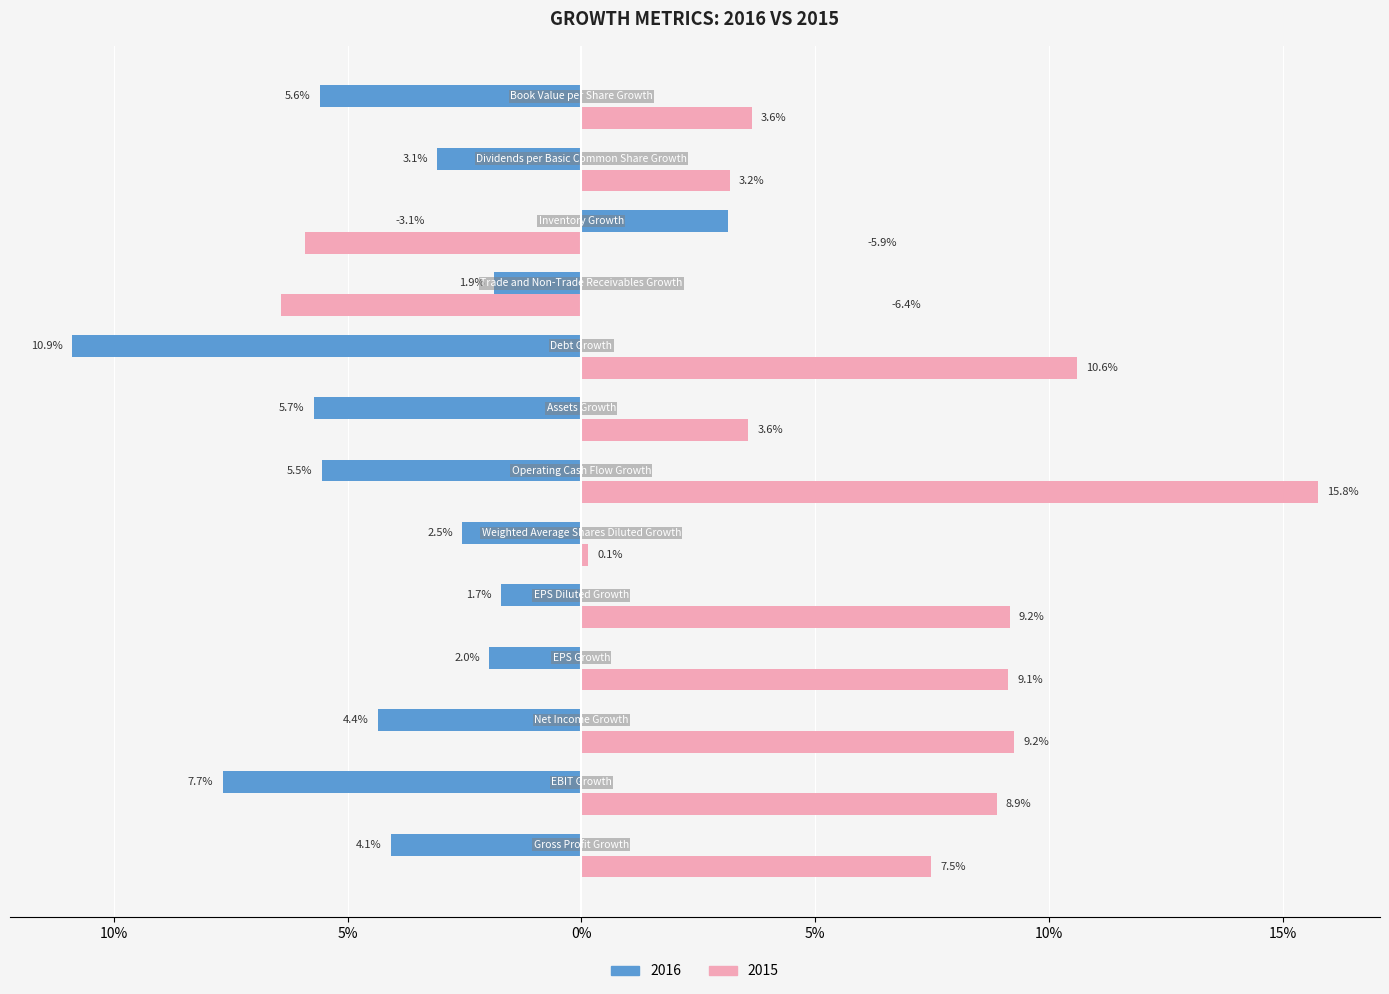

Where does the 2016 series first go above 0?

Inventory Growth